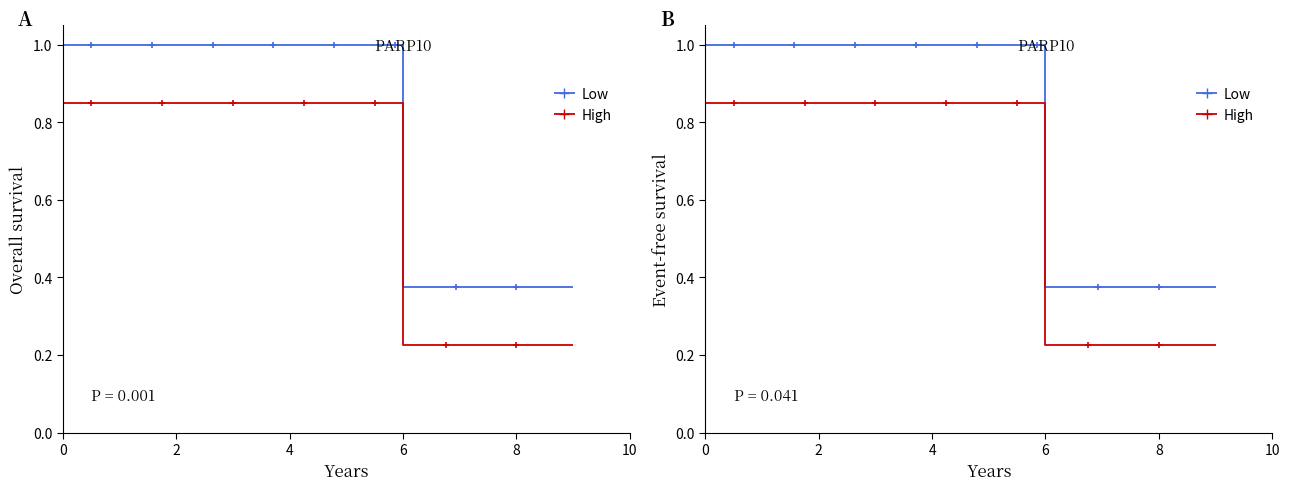

Rank the series at 2 from highest to lowest value.

Low, High